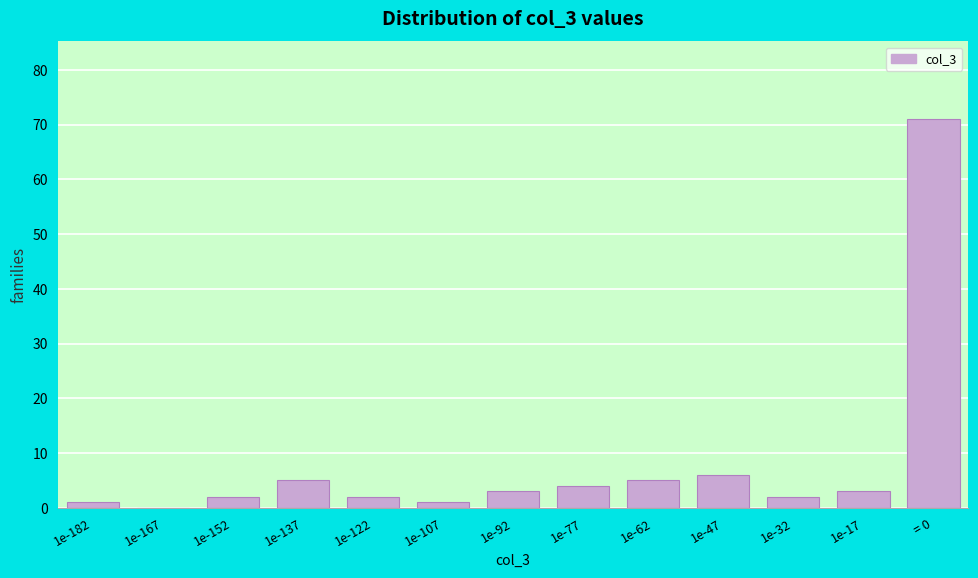

Reading left to right, what are all the values shown in this chart?

1e-182=1	1e-167=0	1e-152=2	1e-137=5	1e-122=2	1e-107=1	1e-92=3	1e-77=4	1e-62=5	1e-47=6	1e-32=2	1e-17=3	= 0=71